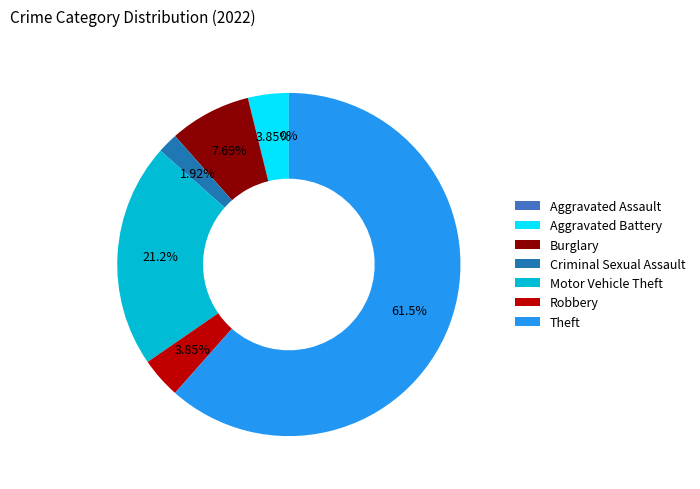

Rank the categories by value from lowest to highest.

Aggravated Assault, Criminal Sexual Assault, Aggravated Battery, Robbery, Burglary, Motor Vehicle Theft, Theft